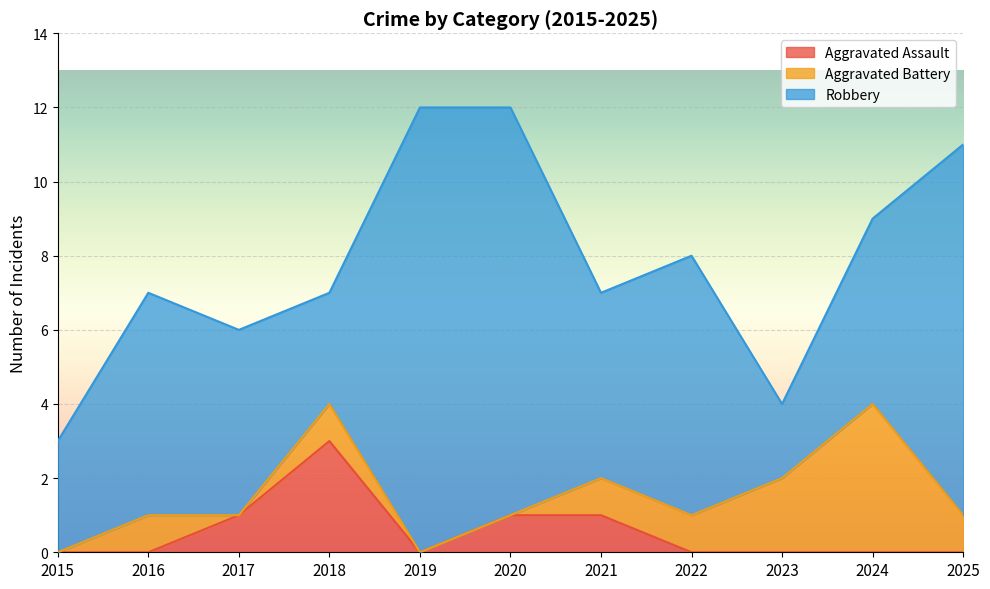

Reading left to right, what are all the values shown in this chart?

Aggravated Assault: 0	0	1	3	0	1	1	0	0	0	0
Aggravated Battery: 0	1	0	1	0	0	1	1	2	4	1
Robbery: 3	6	5	3	12	11	5	7	2	5	10